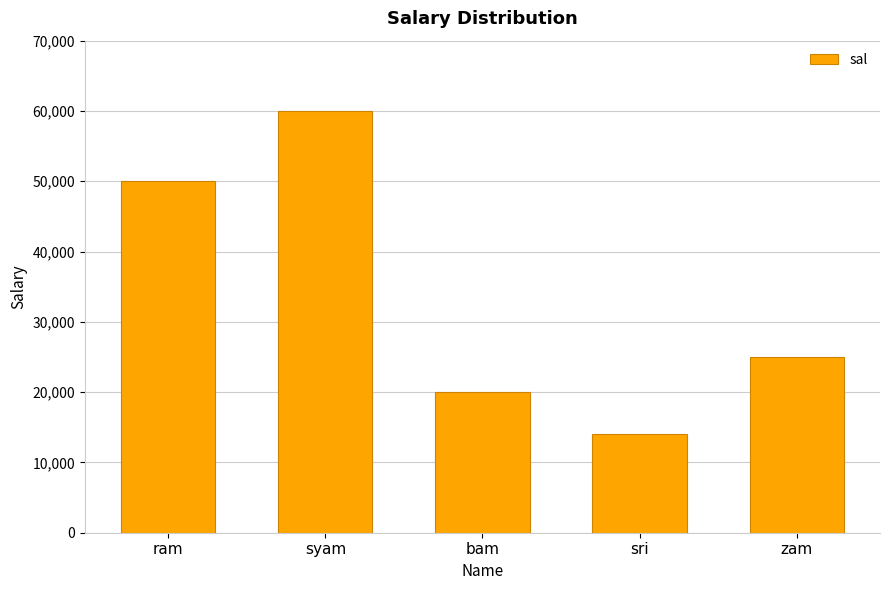

What is the sum of all values?

169000